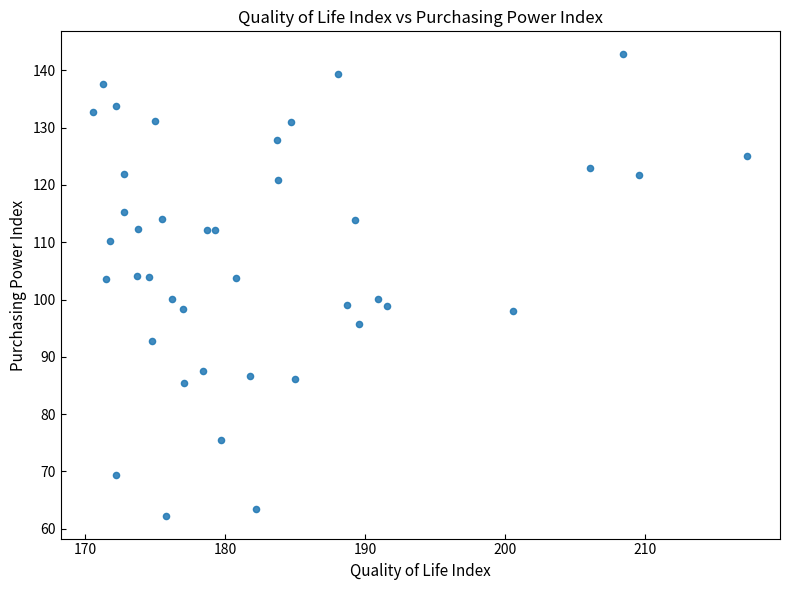

What is the range of Y values (max minus min)?

80.5